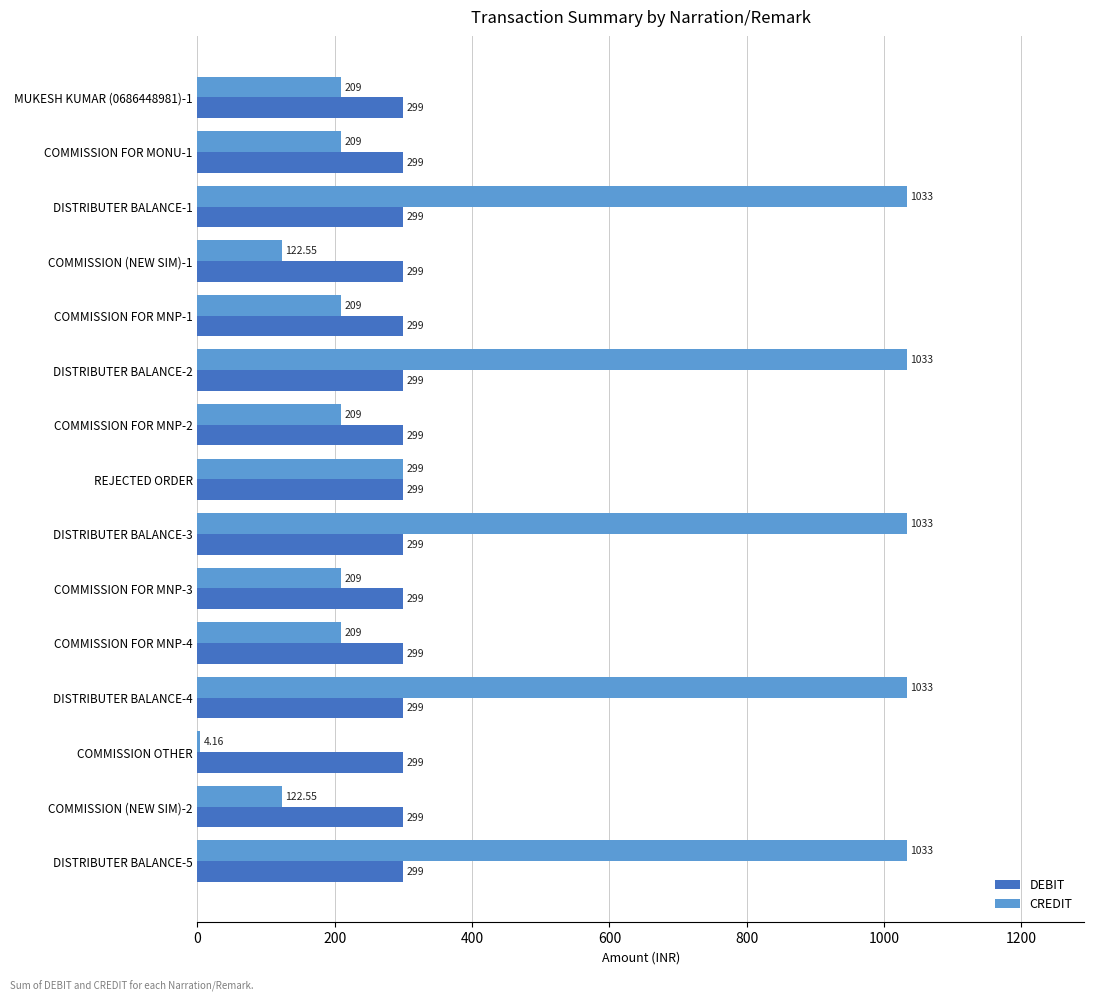

At which label does CREDIT reach its minimum?

COMMISSION OTHER